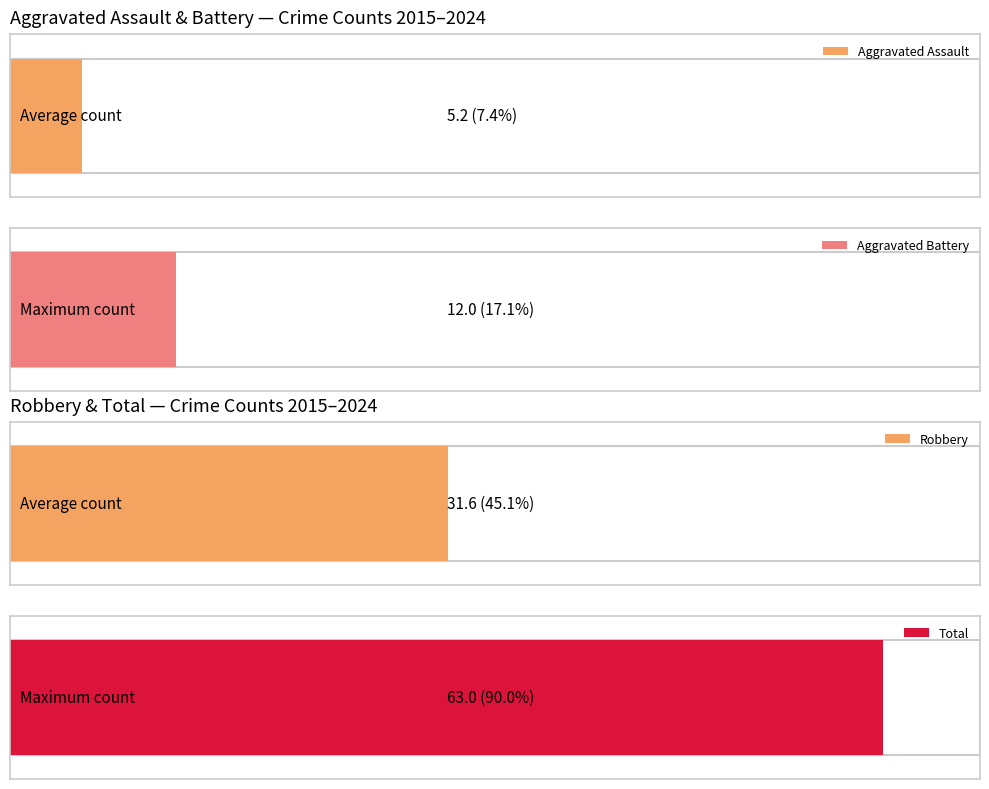

Which series has the largest total across all categories?

Total